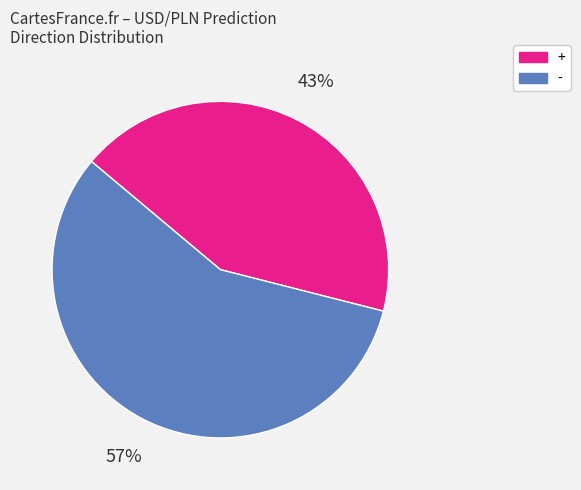

Between - and +, which is larger?

-